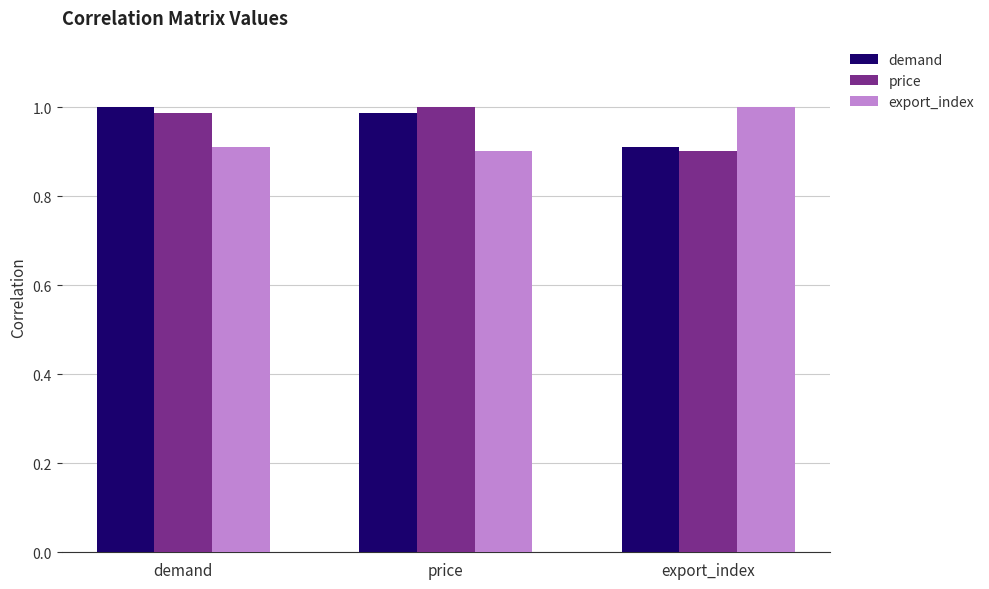

What is the sum of all export_index values?

2.8